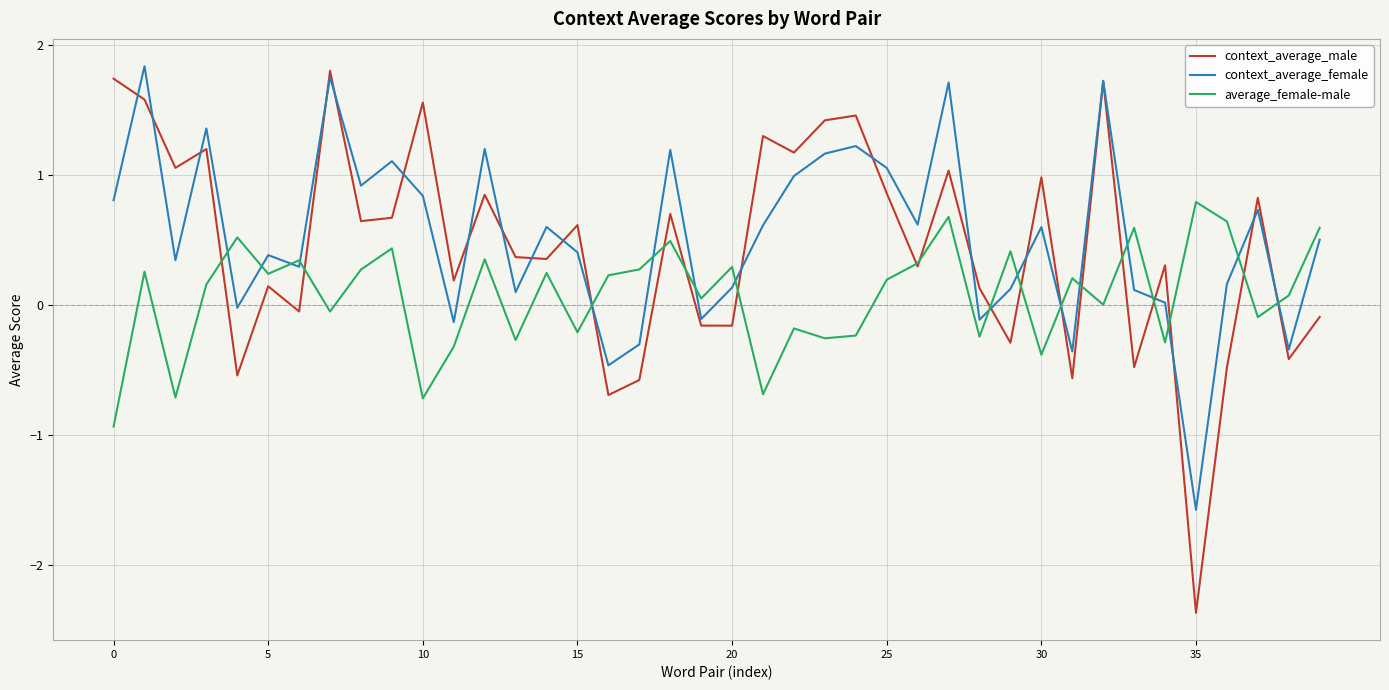

Does the chart display data point markers on the line(s)?

No